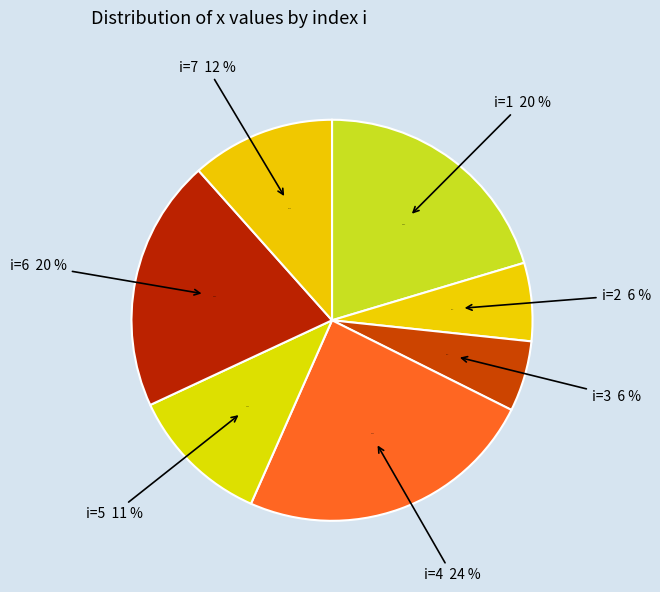

Count the number of slices in the pie.

7